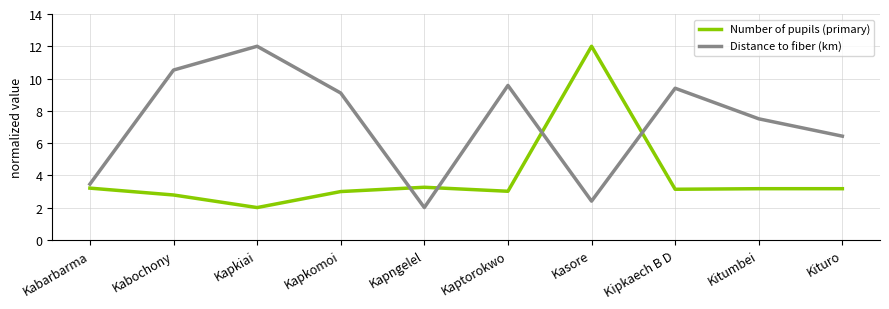

At how many categories does at least one series exceed 9?

6